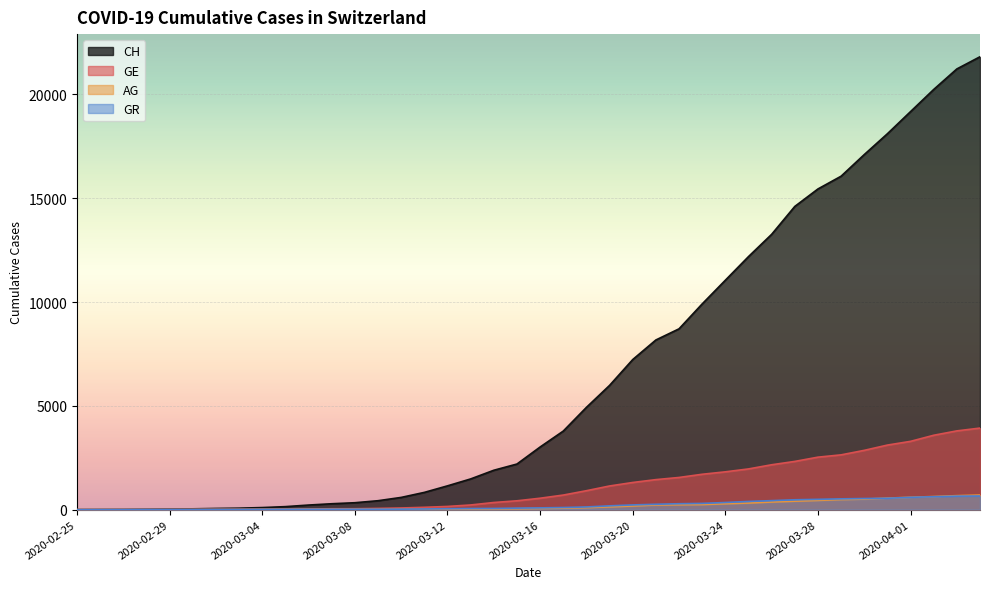

Rank the series by their maximum value, from lowest to highest.

GR, AG, GE, CH